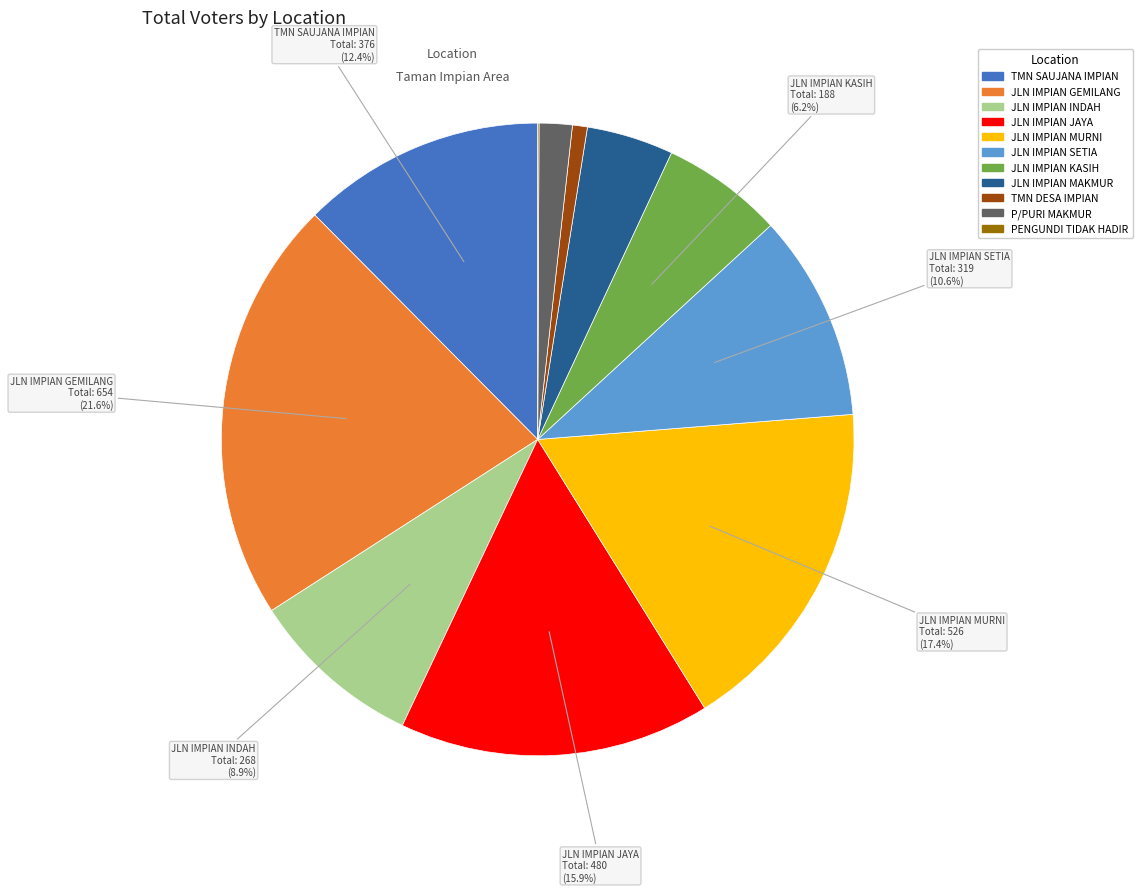

To the nearest percent, what is the combined percentage of TMN SAUJANA IMPIAN and TMN DESA IMPIAN?

13%